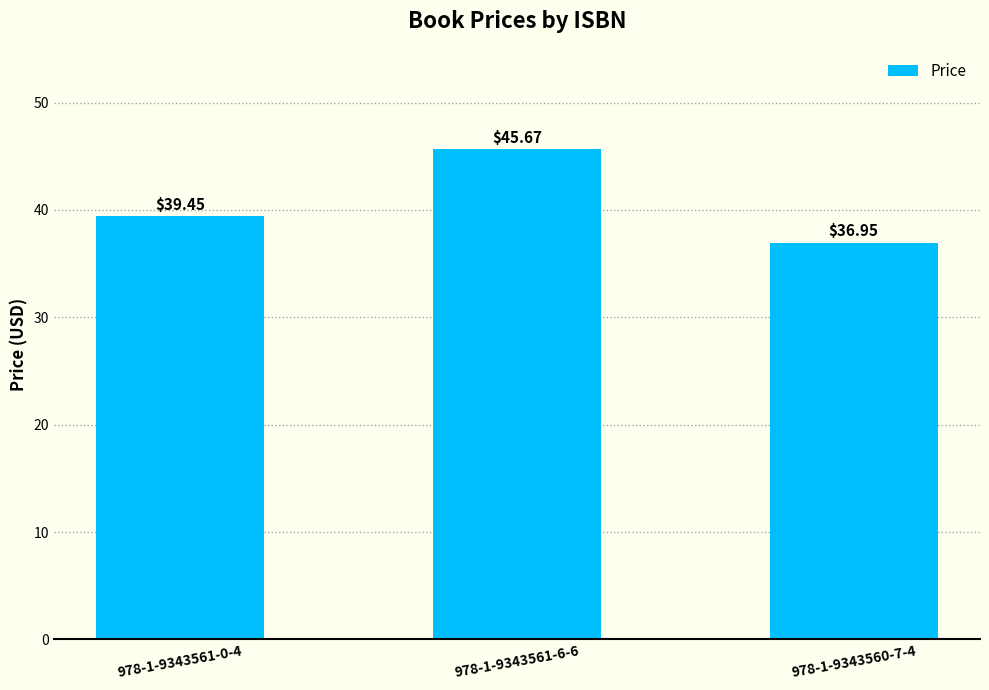

Reading left to right, extract all data points from this chart.

39.5	45.7	37.0